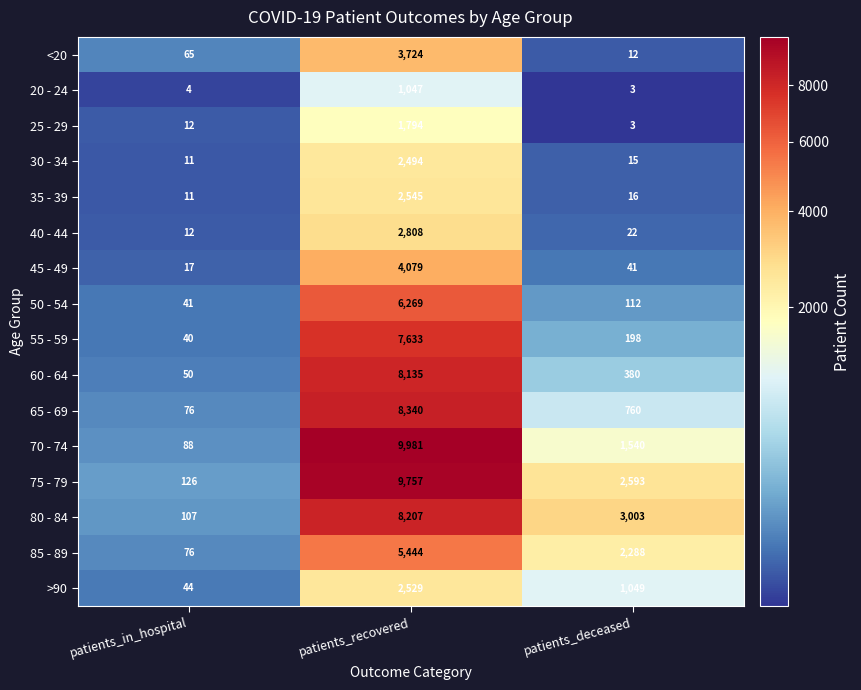

The value of <20 at patients_in_hospital is 44. True or false?

False